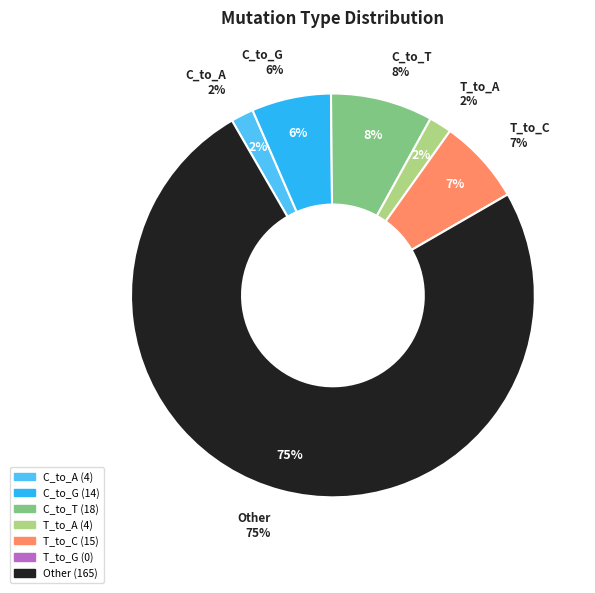

What is the total percentage of T_to_A and C_to_T?

10.0%